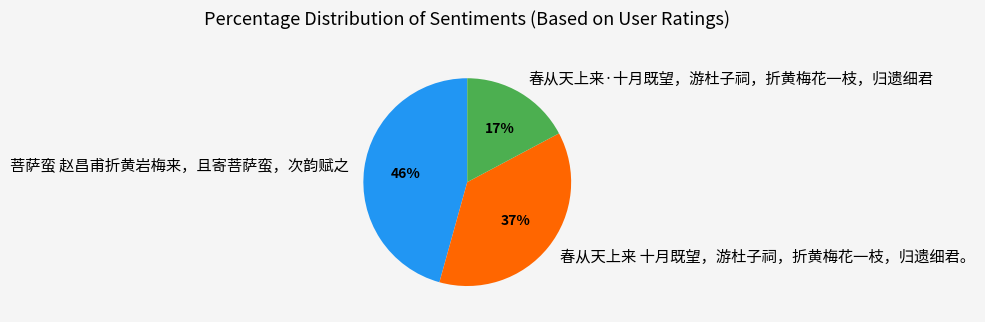

True or false: 春从天上来·十月既望，游杜子祠，折黄梅花一枝，归遗细君 accounts for 17% of the total.

True